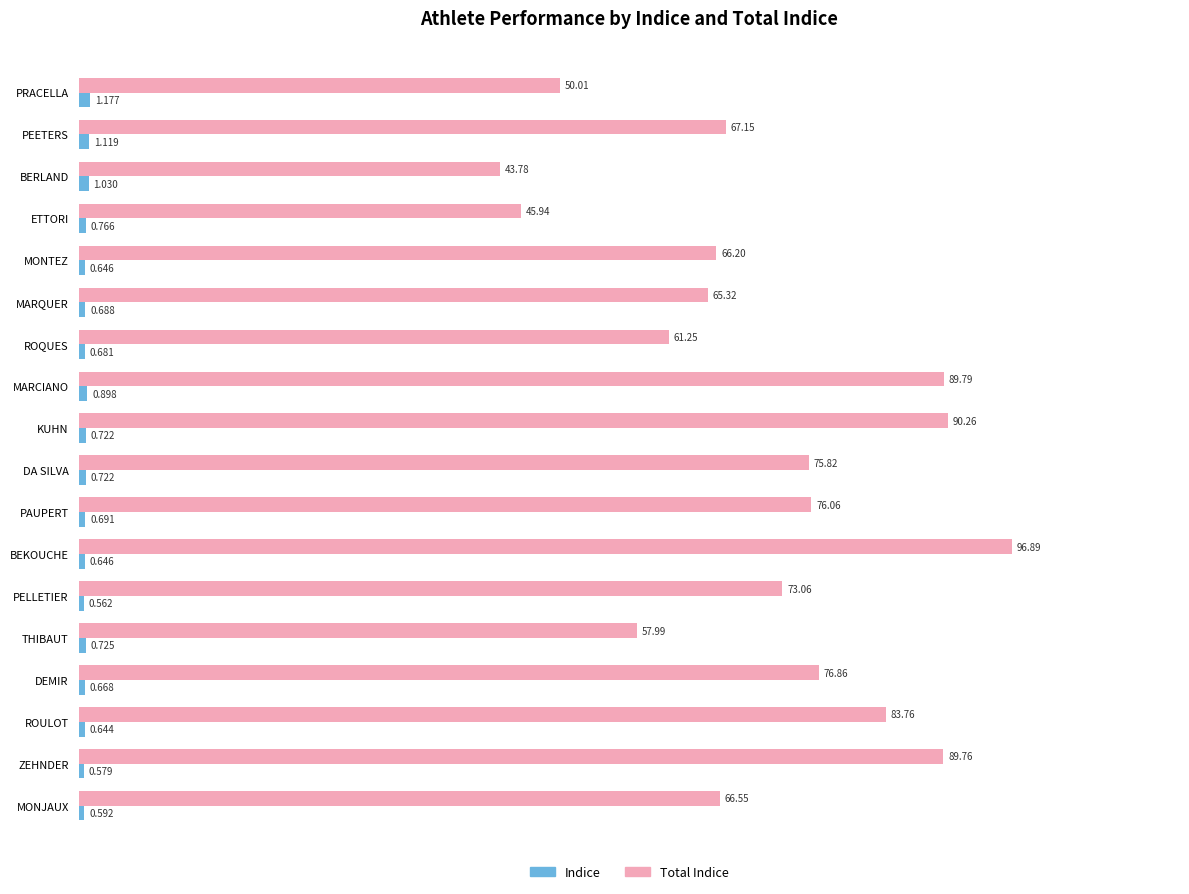

Rank the series by their average value, from highest to lowest.

Total Indice, Indice